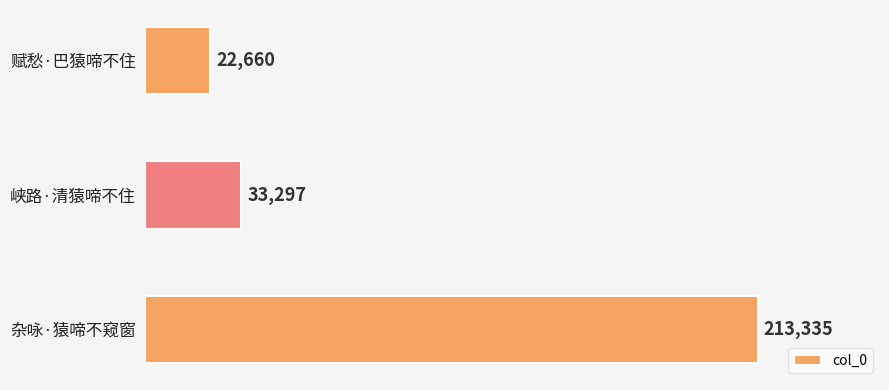

Reading top to bottom, extract all data points from this chart.

22660	33297	213335